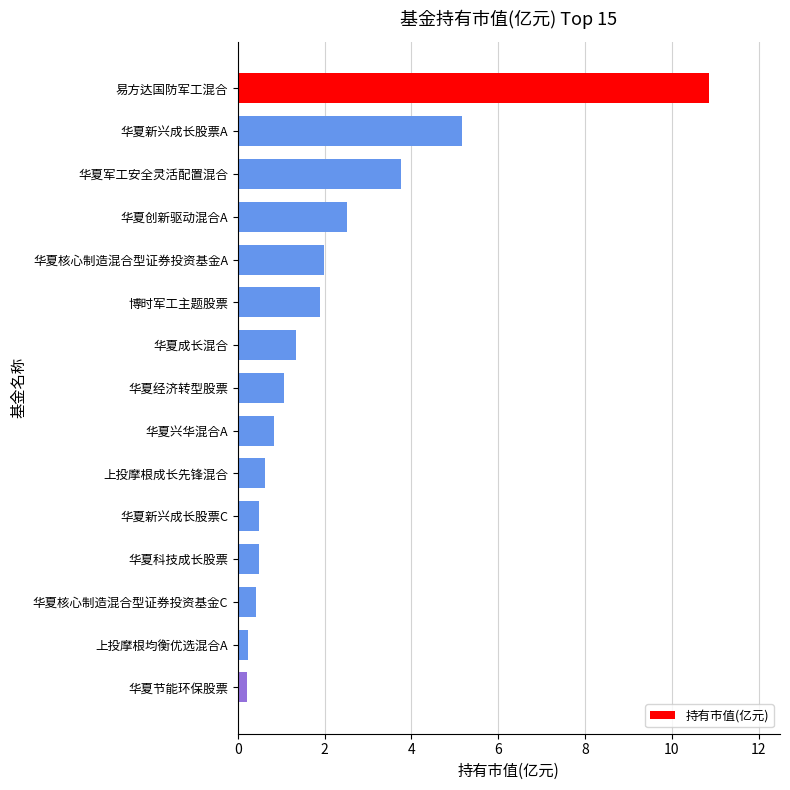

What is the greatest value displayed?

10.9